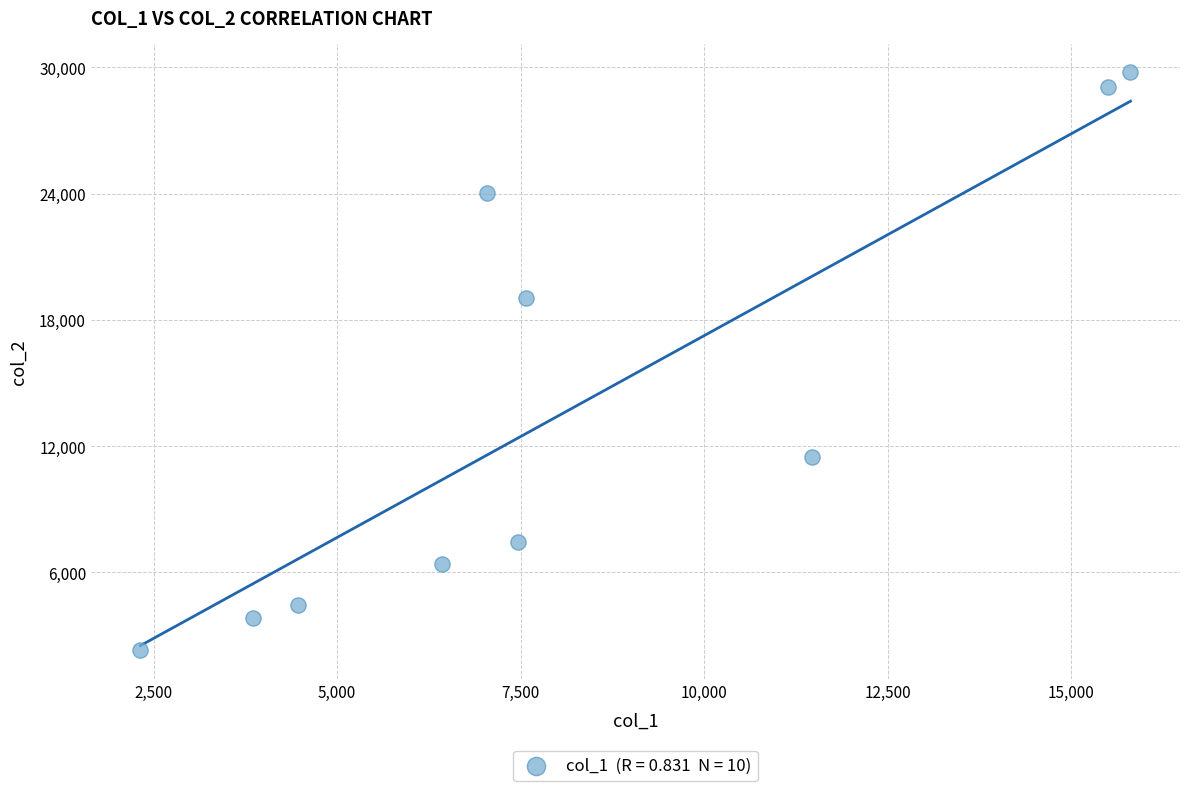

What Y value in the scatter plot is closest to 16038?

19023